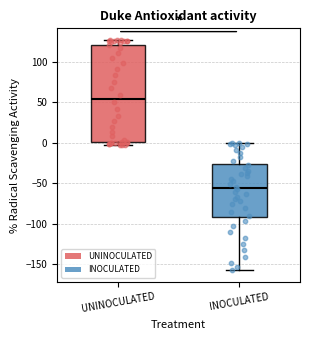

Reading left to right, transcribe this box plot: for each box, give where its median line is, the range the box spans, and where its two whiskers end, as read against the y-axis. The values are not printed on the chart, so give them approximately, as read against the axis.

UNINOCULATED: median 55, box 0 to 120, whiskers 0 (just below the box's lower edge) to 125
INOCULATED: median -55, box -90 to -25, whiskers -155 to 0